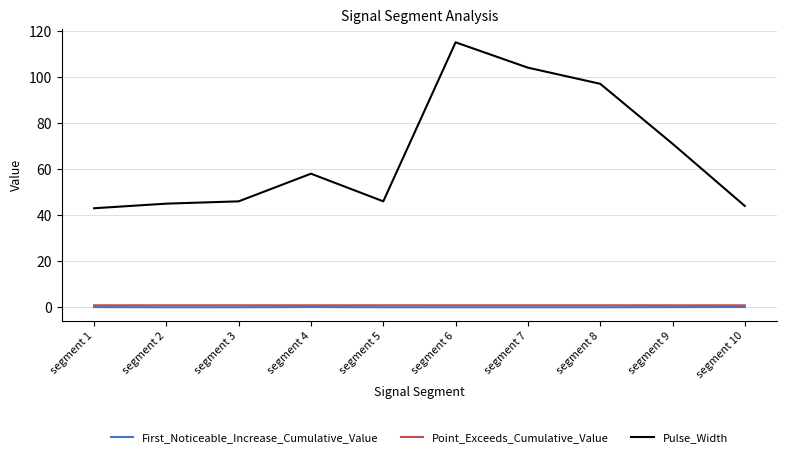

True or false: First_Noticeable_Increase_Cumulative_Value and Pulse_Width intersect in this chart.

False